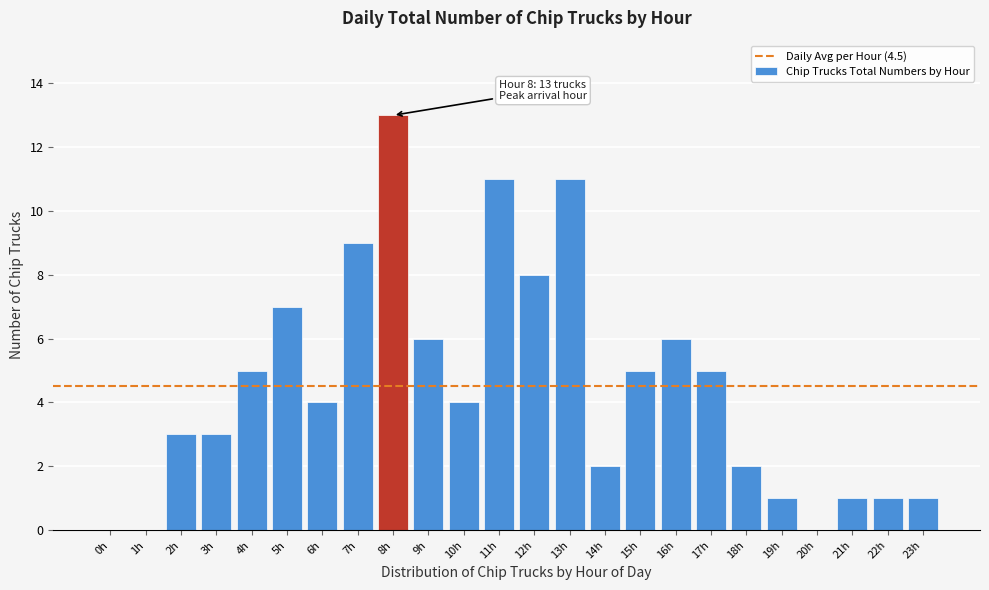

Reading right to left, transcribe all the data shown in this chart.

23h=1	22h=1	21h=1	20h=0	19h=1	18h=2	17h=5	16h=6	15h=5	14h=2	13h=11	12h=8	11h=11	10h=4	9h=6	8h=13	7h=9	6h=4	5h=7	4h=5	3h=3	2h=3	1h=0	0h=0